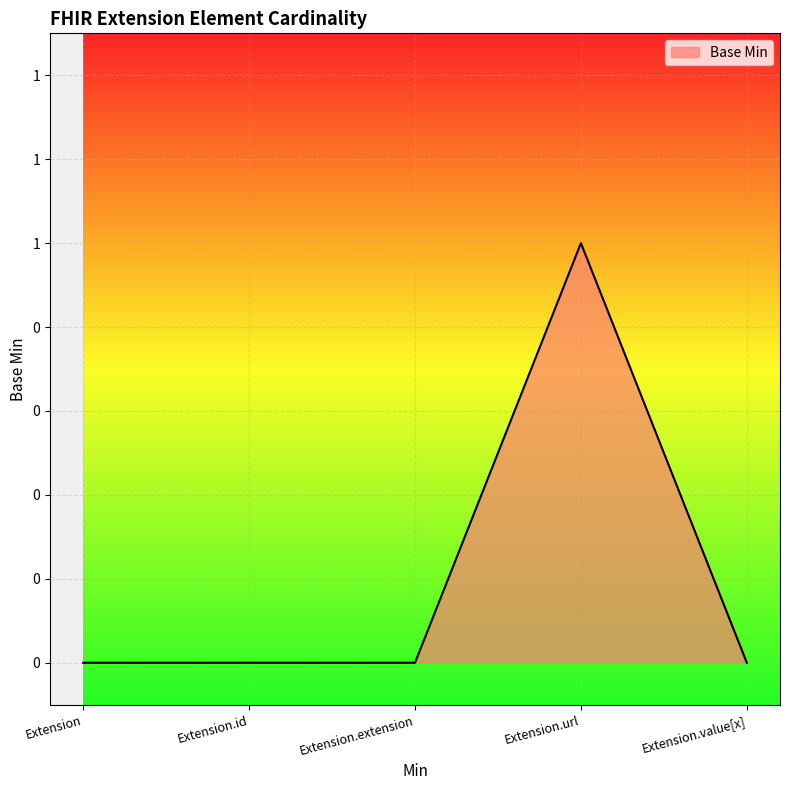

Rank the categories by value from lowest to highest.

Extension, Extension.id, Extension.extension, Extension.value[x], Extension.url